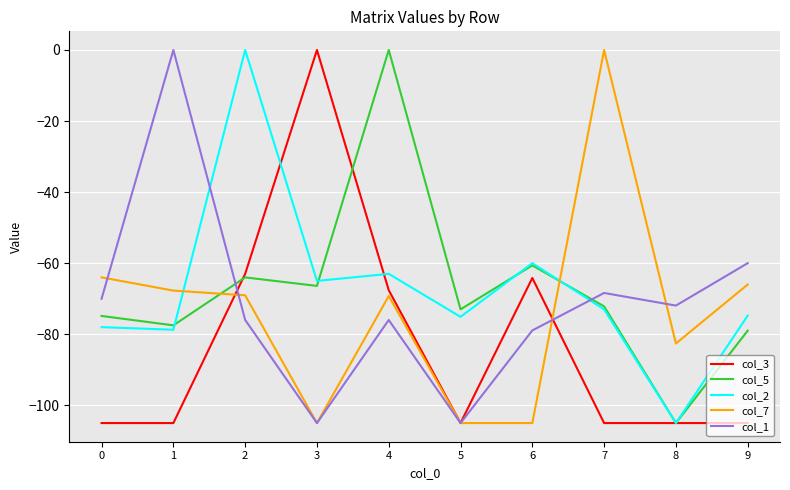

In col_7, how many points are higher than both neighbors (excluding endpoints)?

2